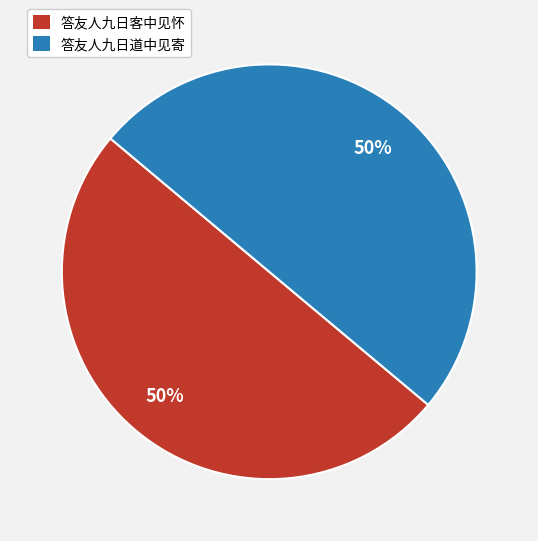

Count the number of slices in the pie.

2